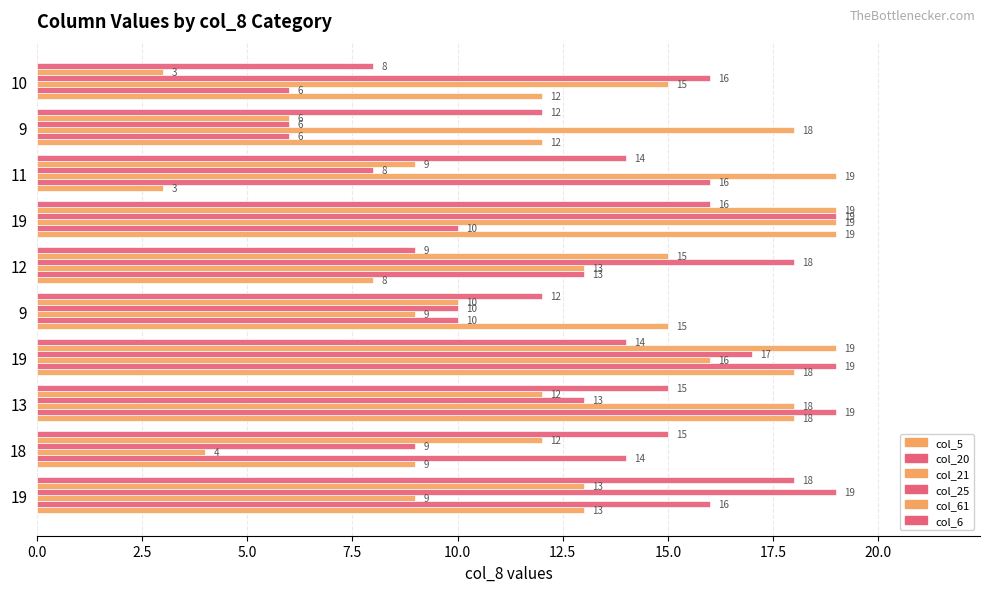

How many data points in col_20 are less than 14?

5